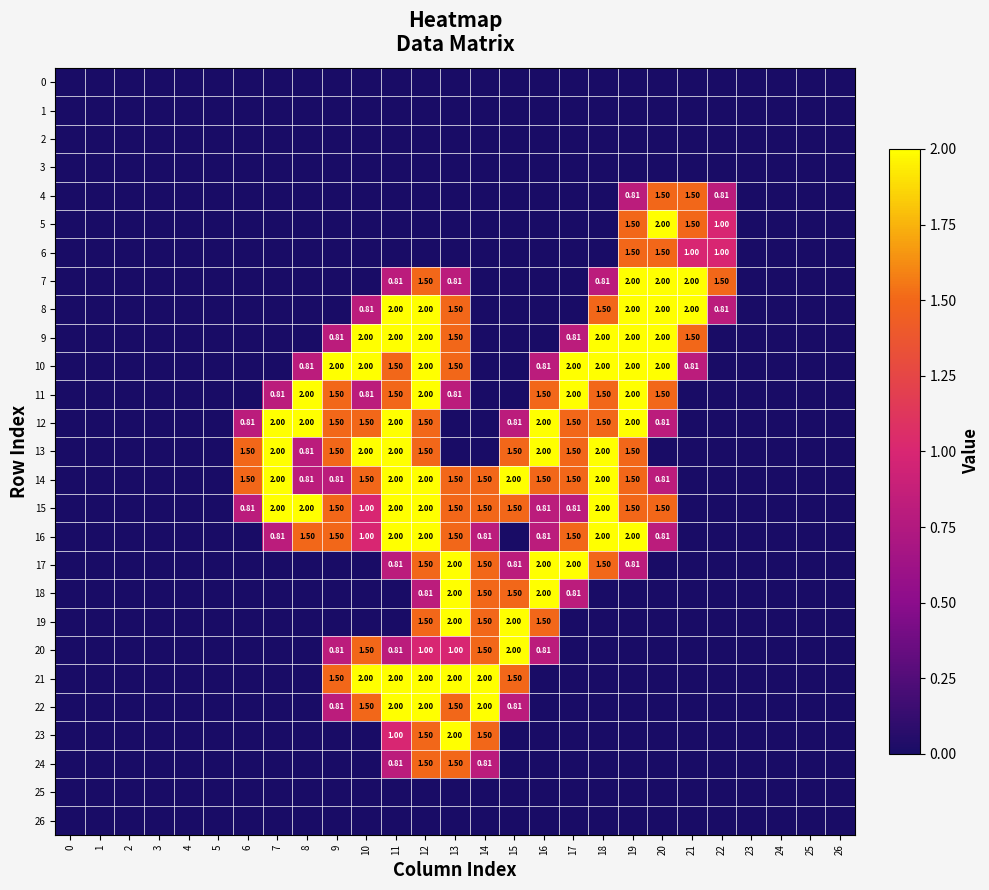

What is the difference between the 13 values at 5 and 16?

2.0